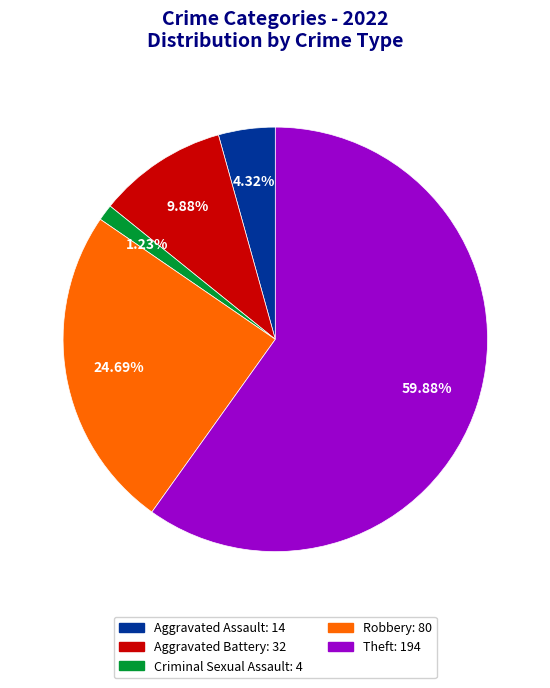

To the nearest percent, what percentage of the pie is Robbery?

25%